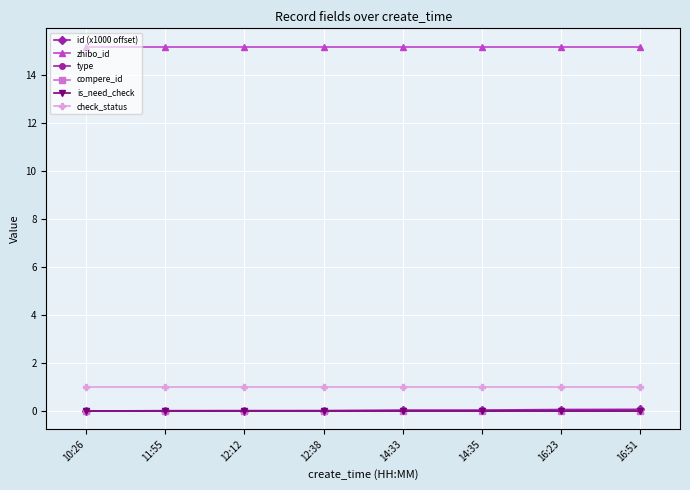

Is this an area chart (filled region under the line)?

No